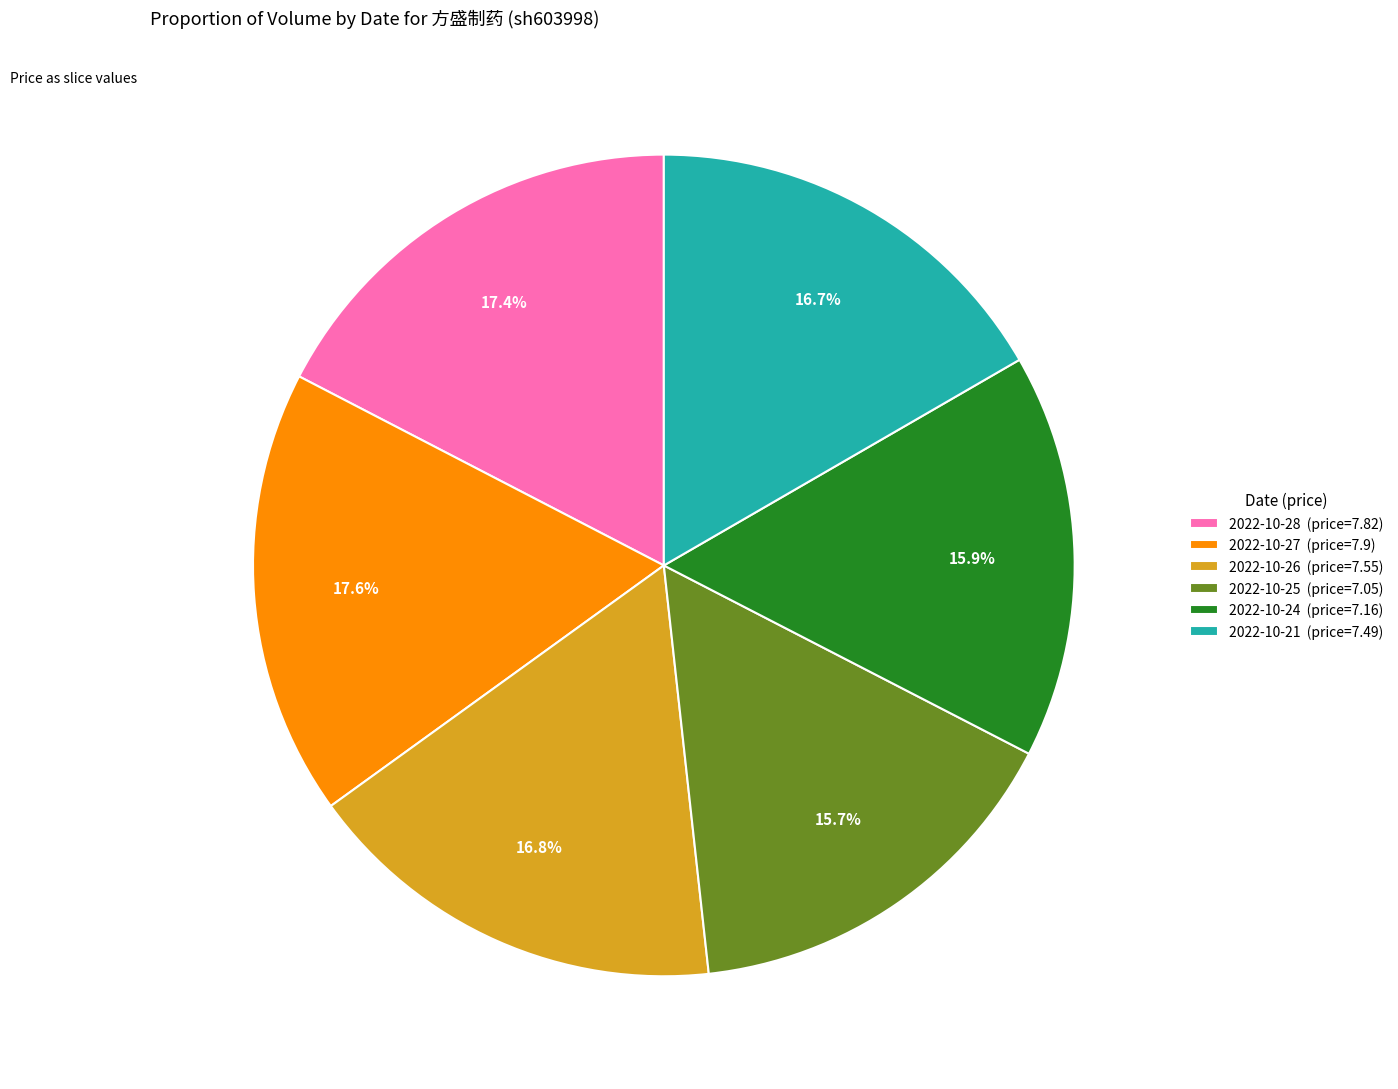

Does any single category account for the majority?

No